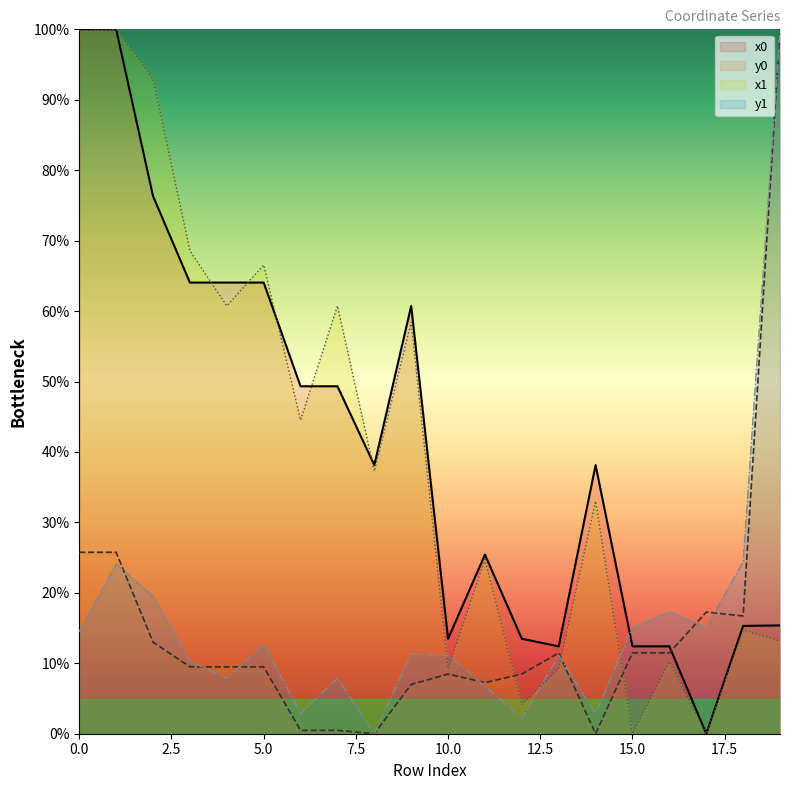

Where is the first local maximum for y0?

10